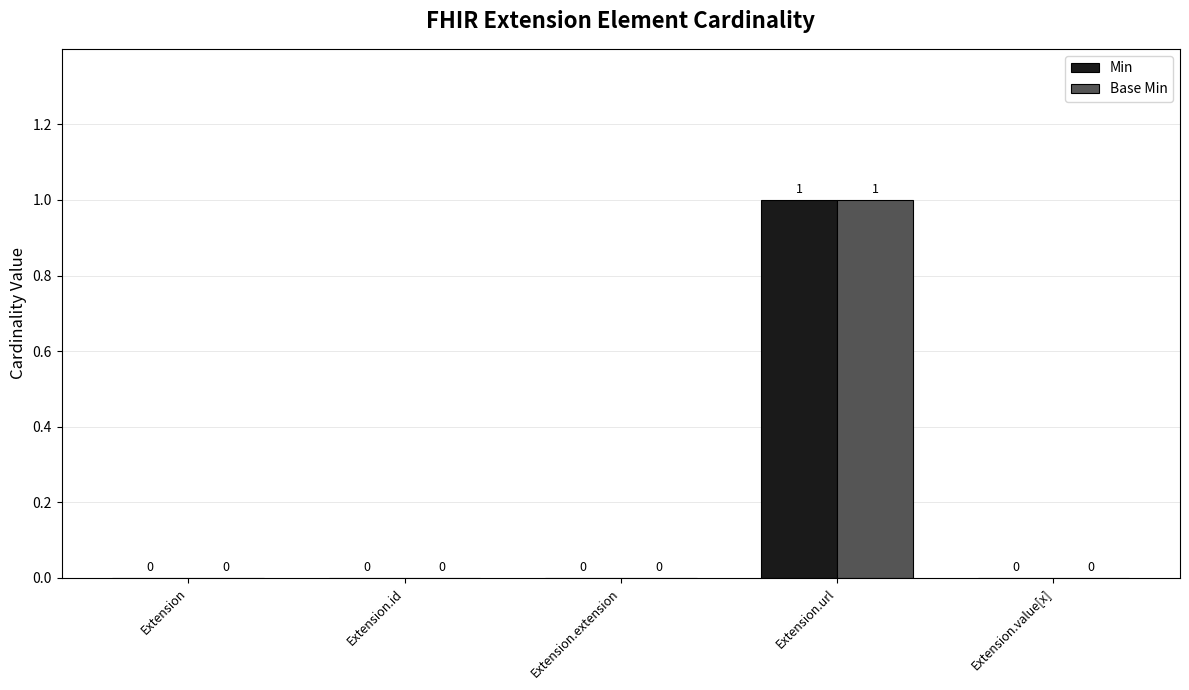

What is the maximum value shown in the chart?

1